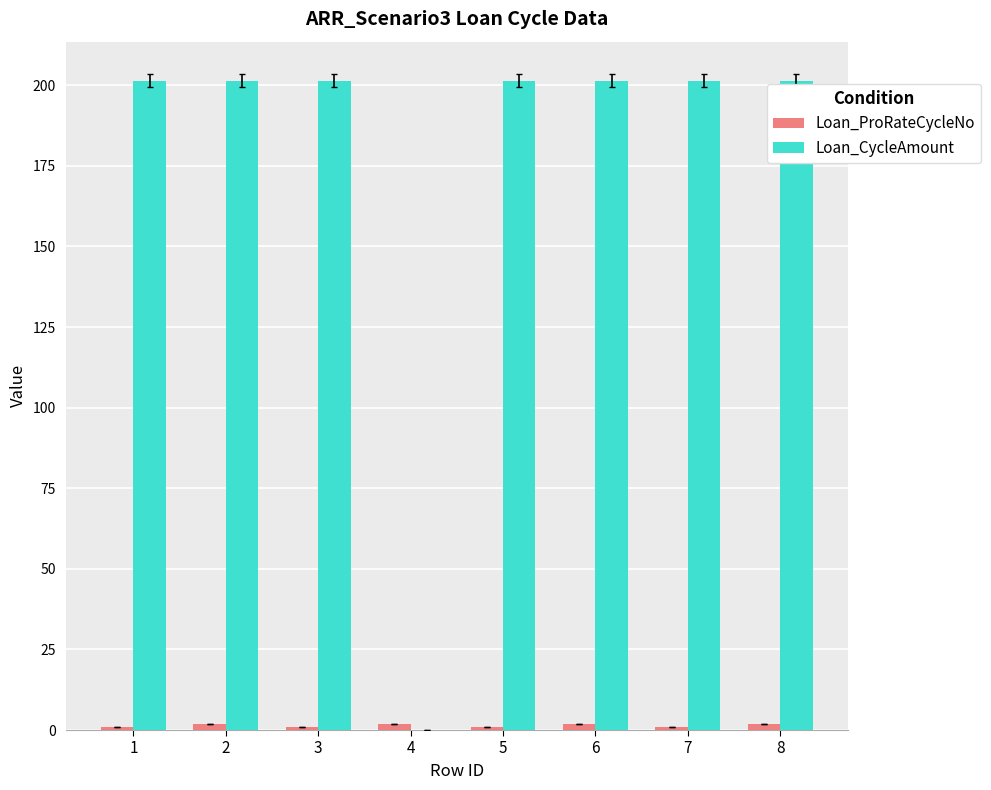

How many data points does each series have?

8